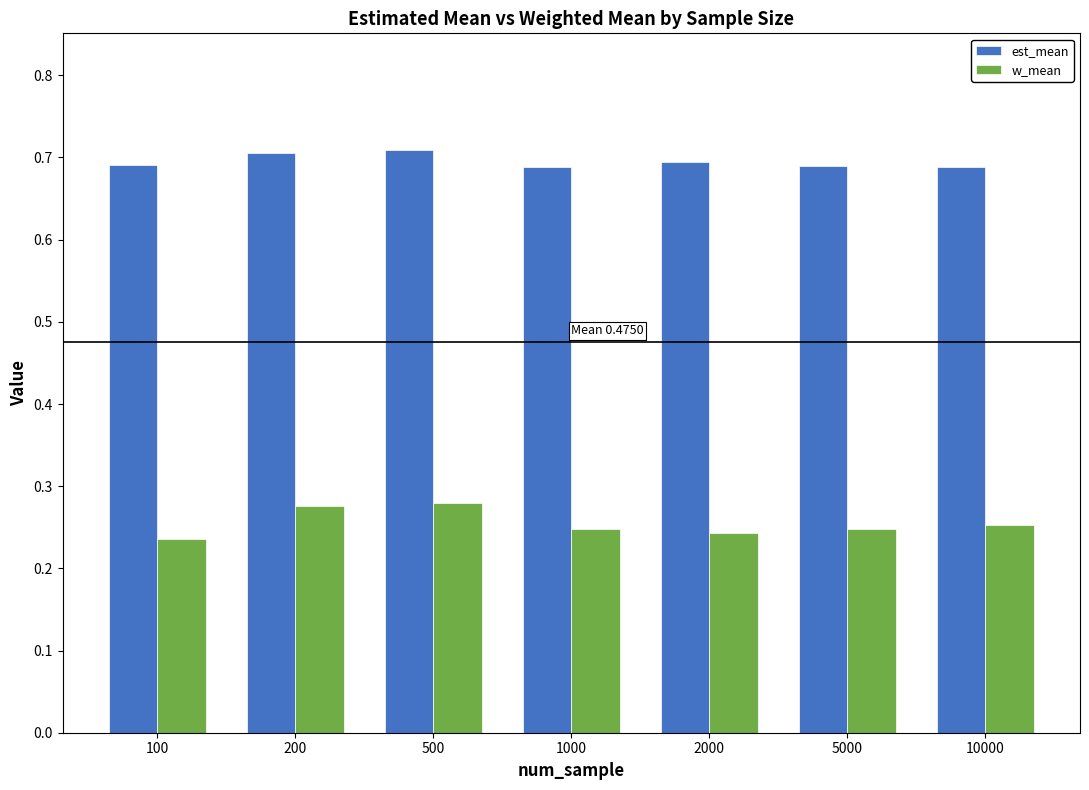

Count the w_mean values in the range 0 to 1.

7